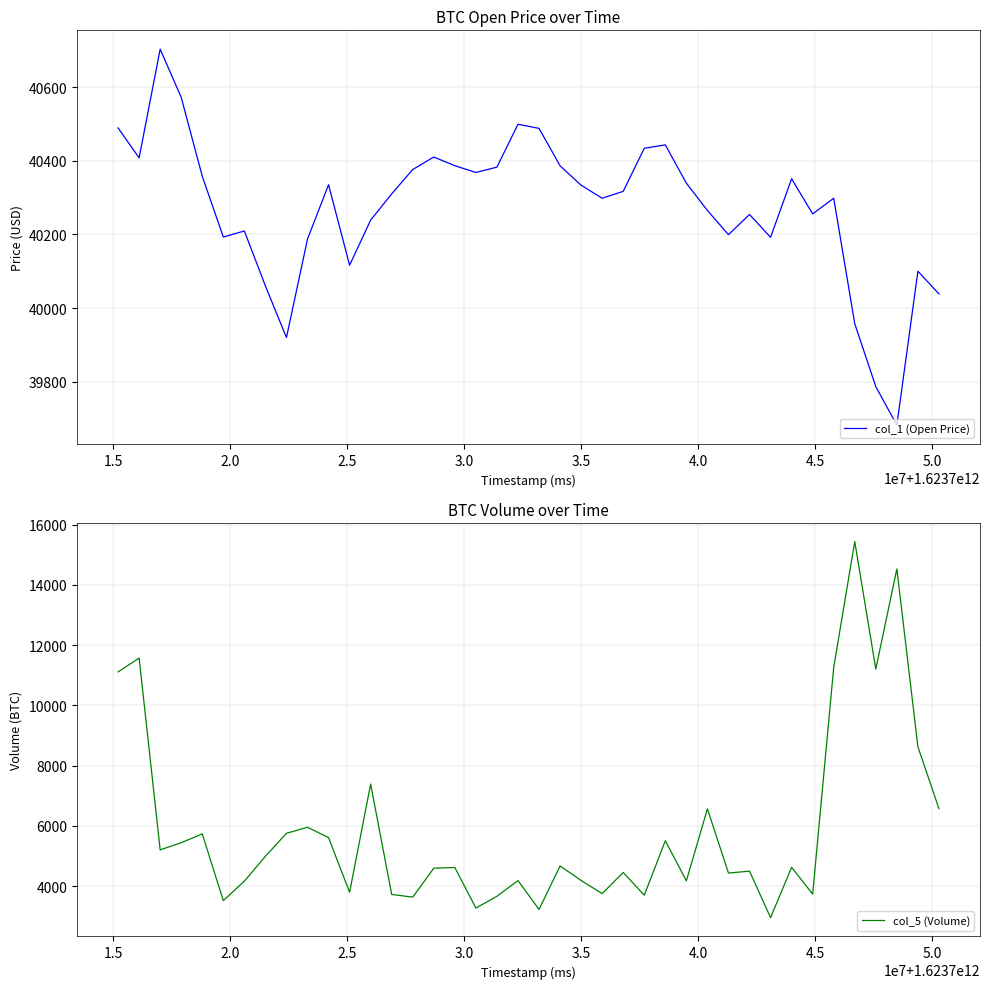

What is the sum of all col_5 (Volume) values?

236136.1